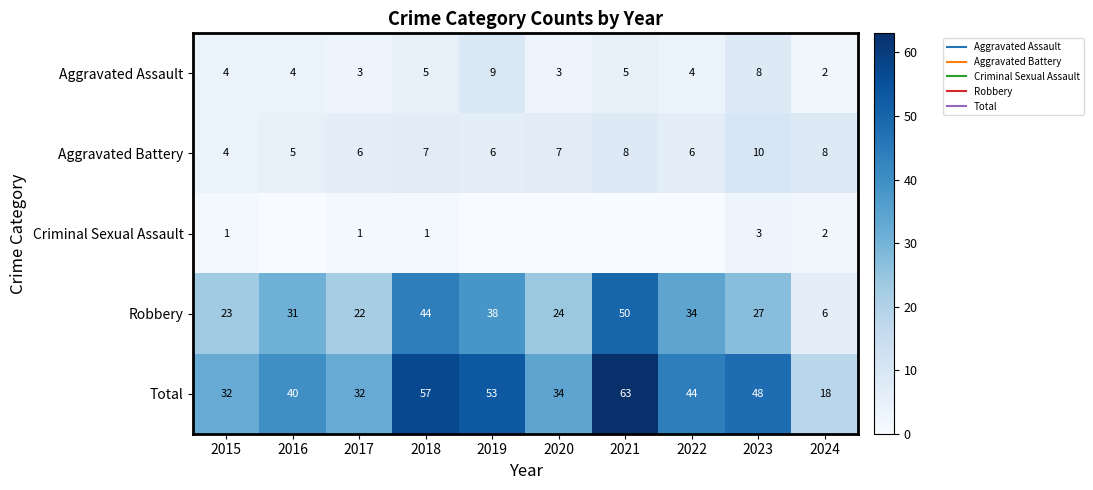

Is it true that Criminal Sexual Assault equals 1 at 2024?

False